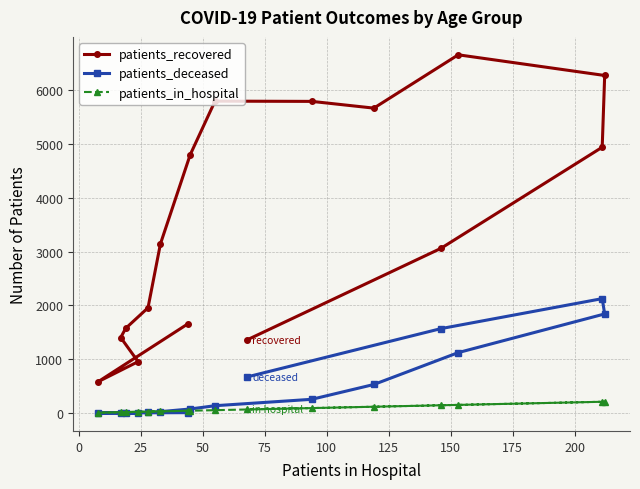

True or false: patients_recovered and patients_deceased cross at least once.

False